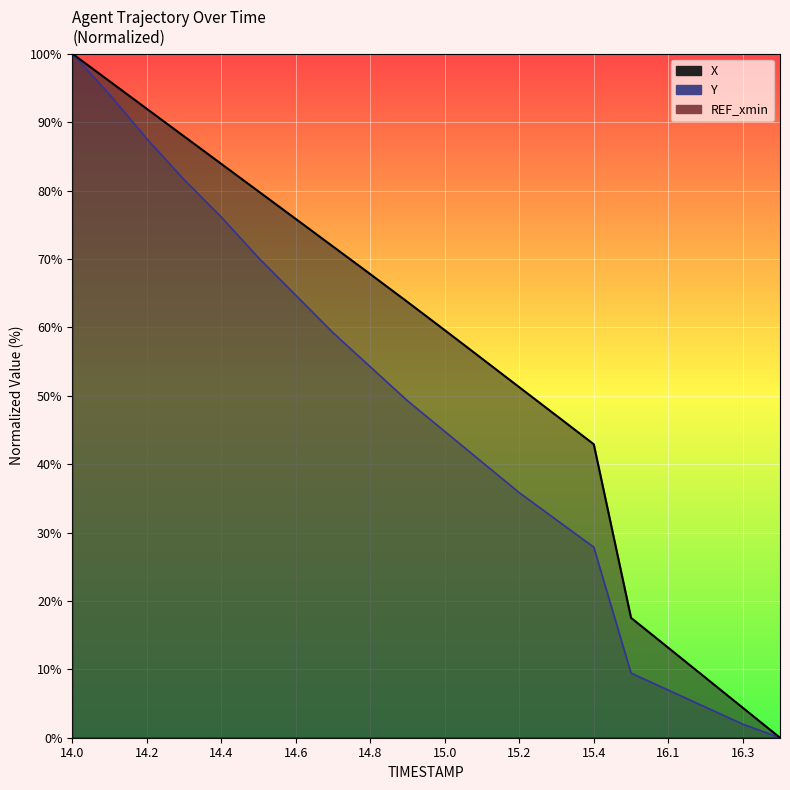

How many lines are shown in the chart?

2